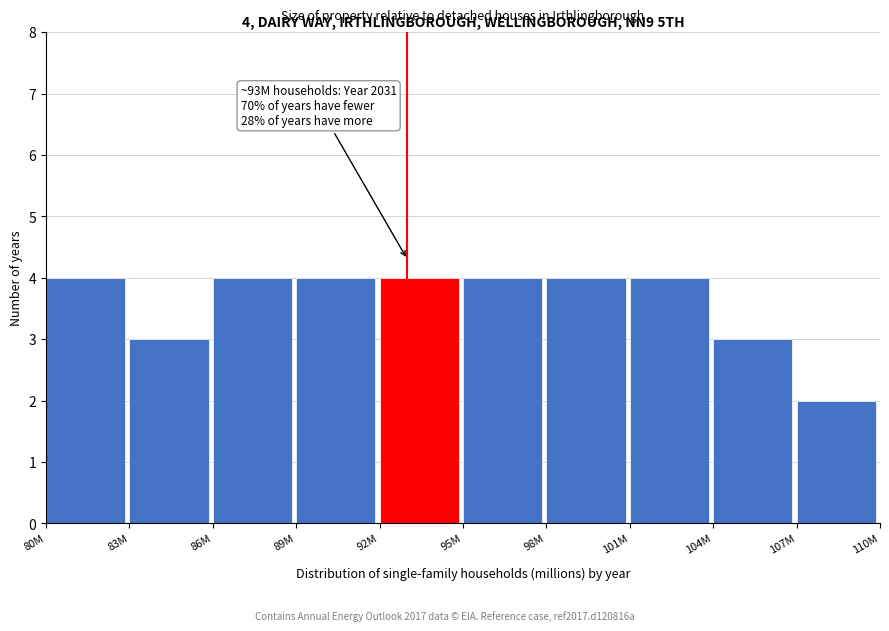

Reading right to left, extract all data points from this chart.

107M=2	104M=3	101M=4	98M=4	95M=4	92M=4	89M=4	86M=4	83M=3	80M=4